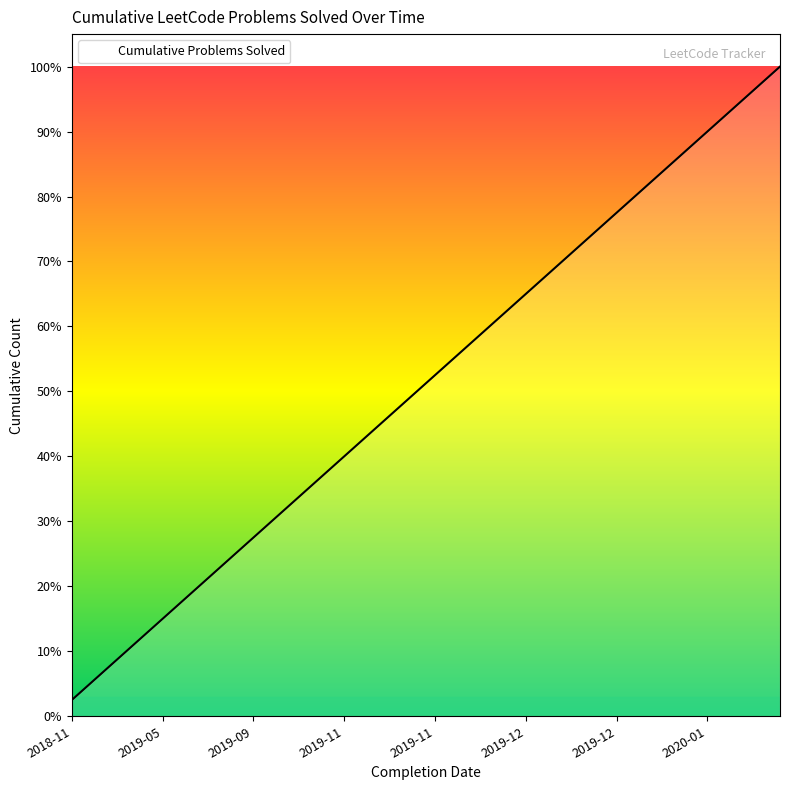

Is this an area chart (filled region under the line)?

No